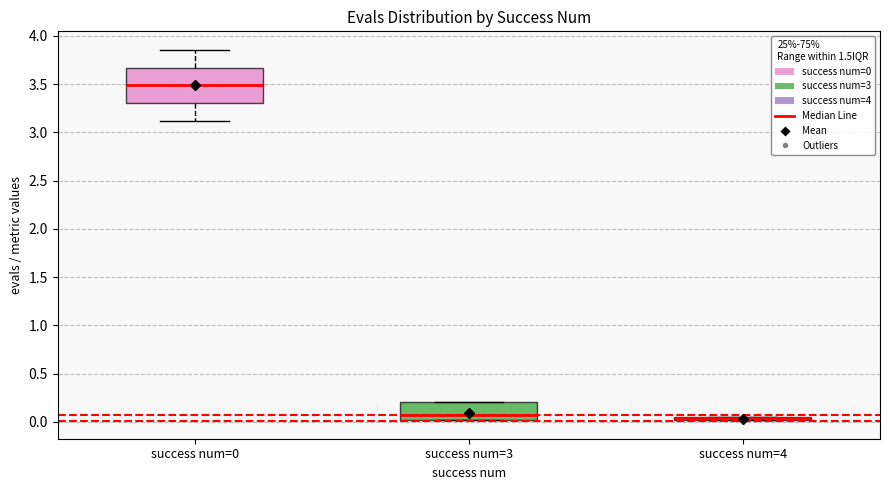

Which box is the tallest, from its lower edge to its upper edge?

success num=0